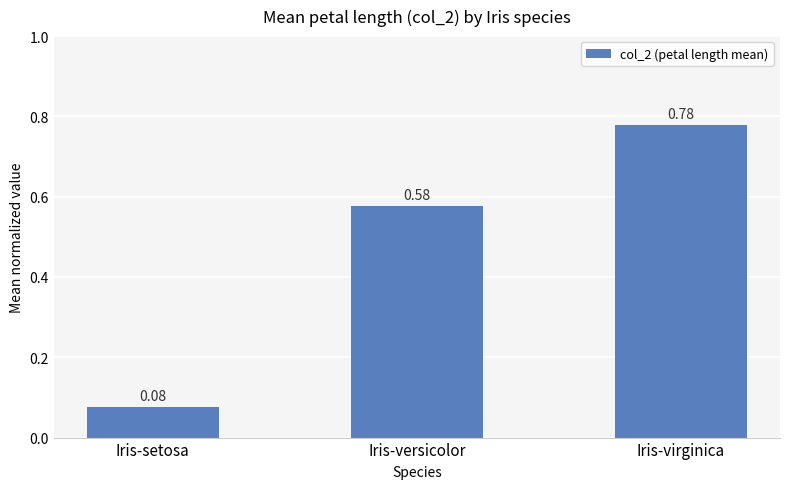

How many categories are shown in the chart?

3